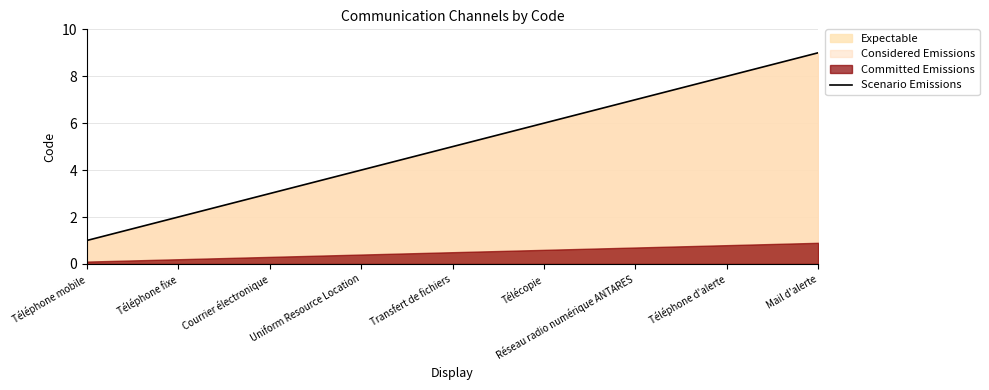

Approximately how many times larger is the value at Téléphone d'alerte compared to Transfert de fichiers?

1.6